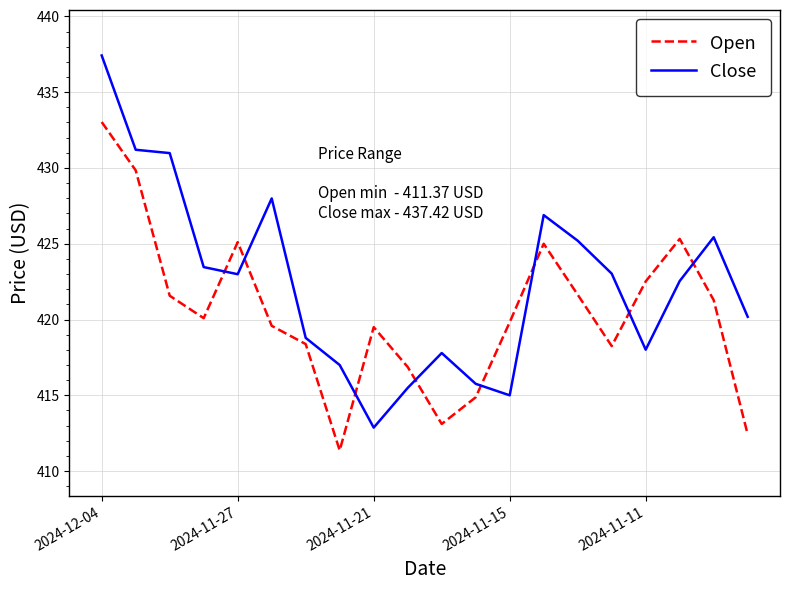

What is the minimum value for Open?

411.4